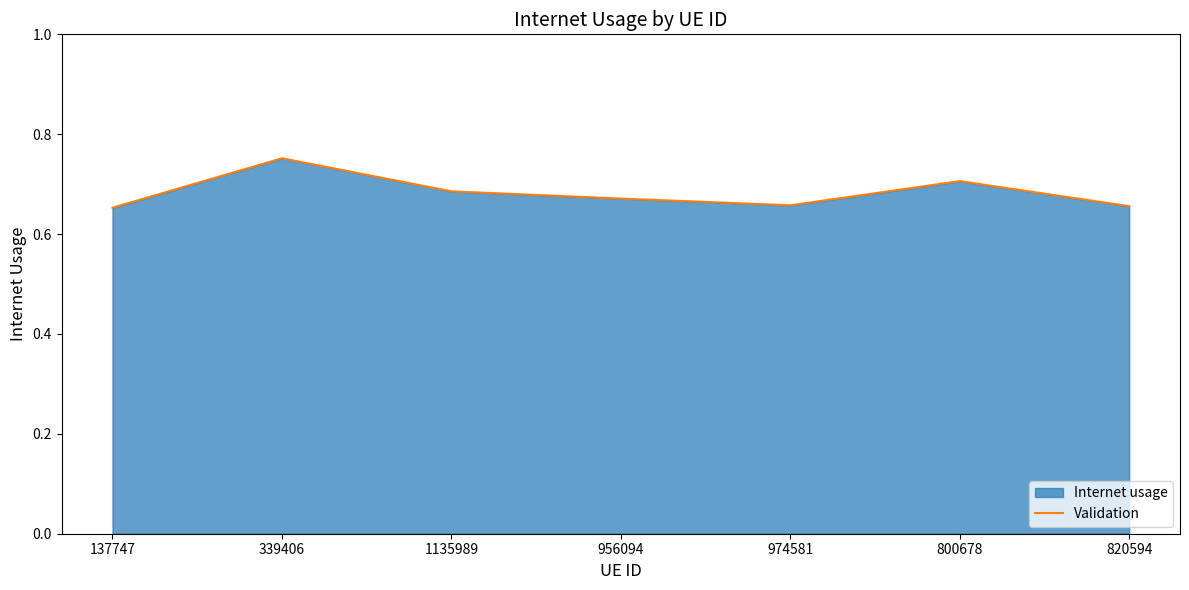

Reading left to right, extract all data points from this chart.

137747=0.7	339406=0.8	1135989=0.7	956094=0.7	974581=0.7	800678=0.7	820594=0.7